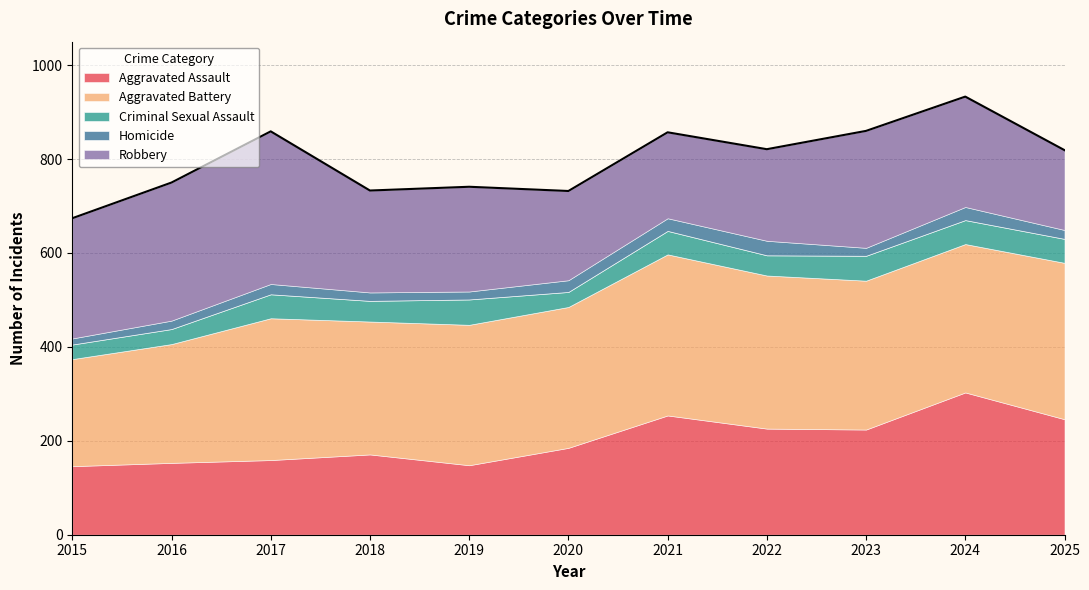

How many series are shown in this chart?

5